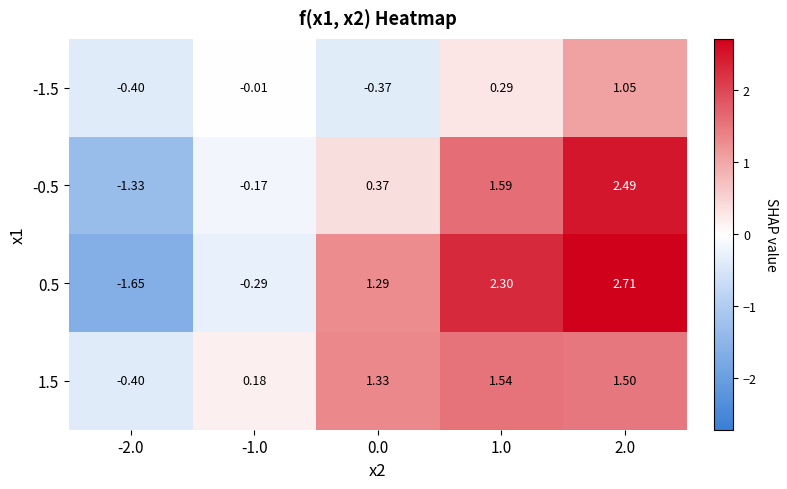

What is the total value across all series at 1.0?

5.7